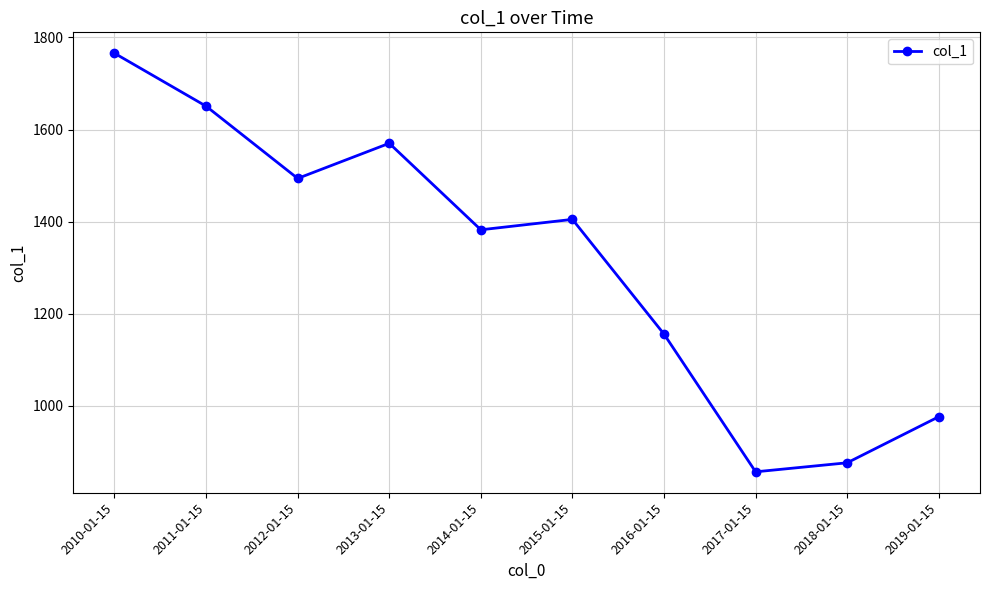

Rank the categories by value from lowest to highest.

2017-01-15, 2018-01-15, 2019-01-15, 2016-01-15, 2014-01-15, 2015-01-15, 2012-01-15, 2013-01-15, 2011-01-15, 2010-01-15